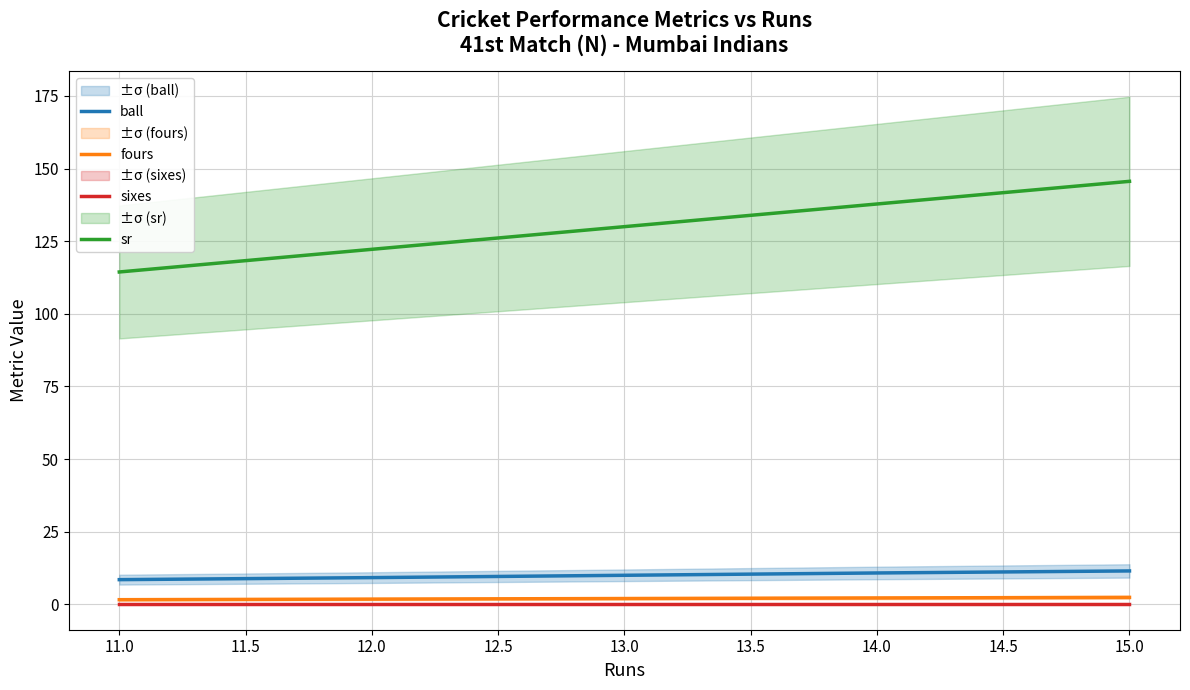

How many values in the ball series are below 10?

2